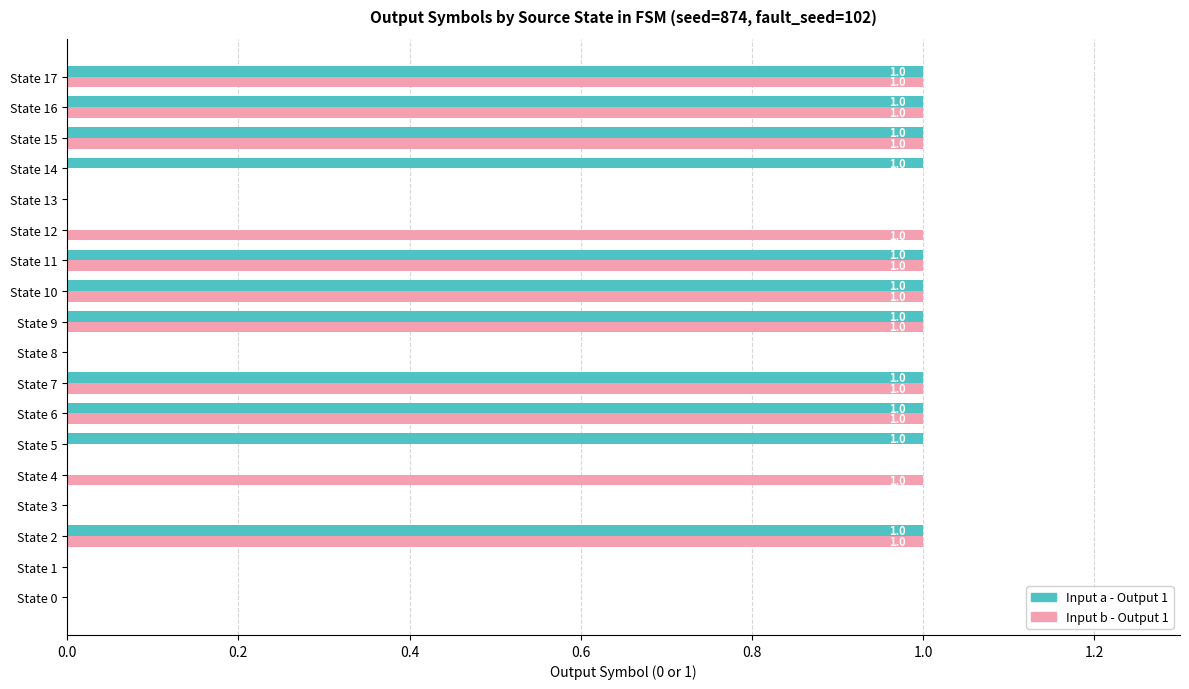

What are all the series names shown in the legend?

Input a - Output 1, Input b - Output 1